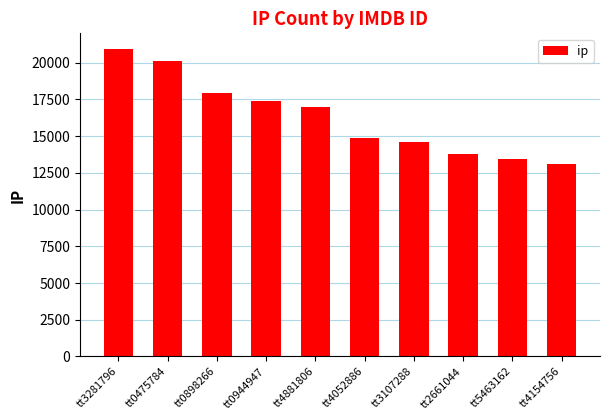

Where is the data nearest to the value 17035?

tt4881806